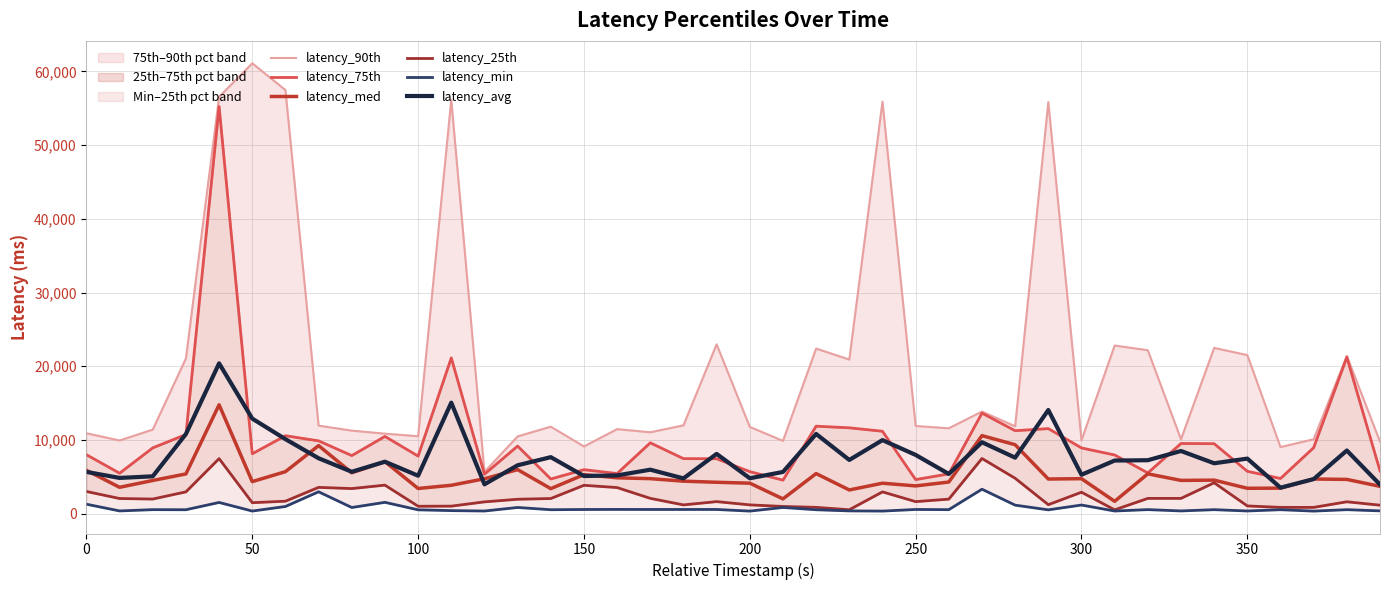

What is the minimum value for latency_avg?

3515.1